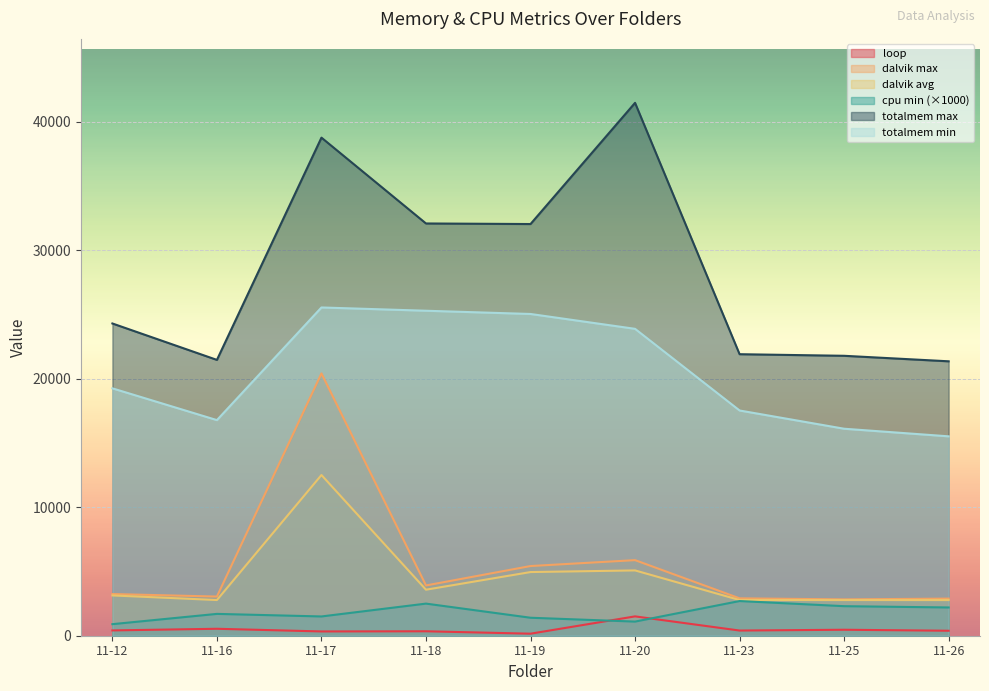

What is the minimum value shown in the chart?

158